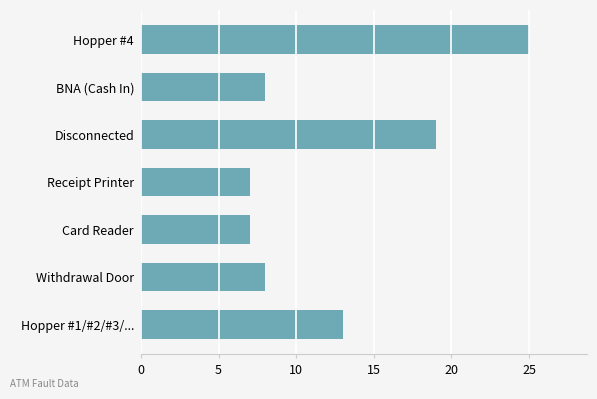

What value does the data have at BNA (Cash In)?

8